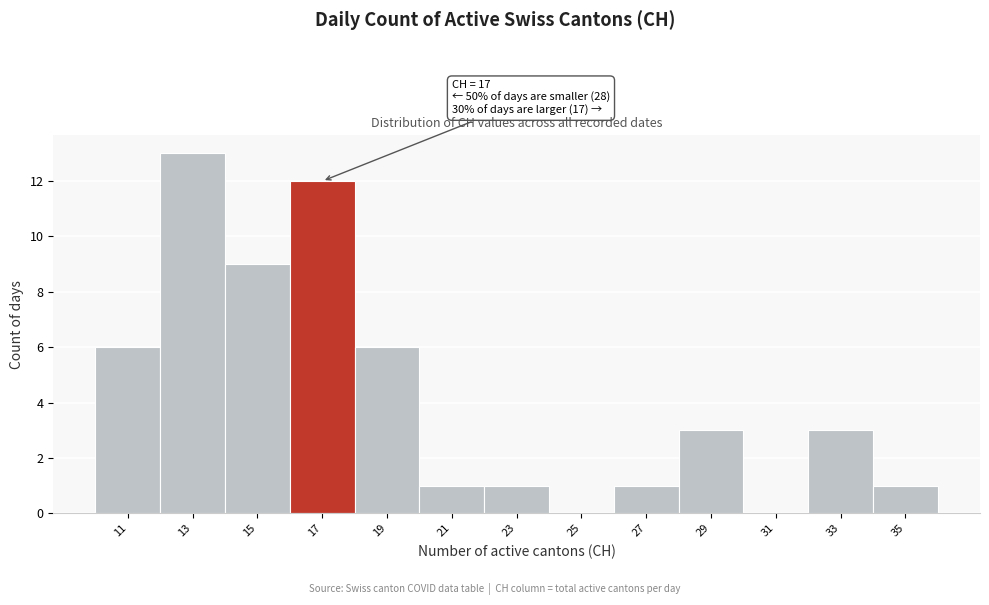

Reading left to right, transcribe all the data shown in this chart.

11=6	13=13	15=9	17=12	19=6	21=1	23=1	25=0	27=1	29=3	31=0	33=3	35=1